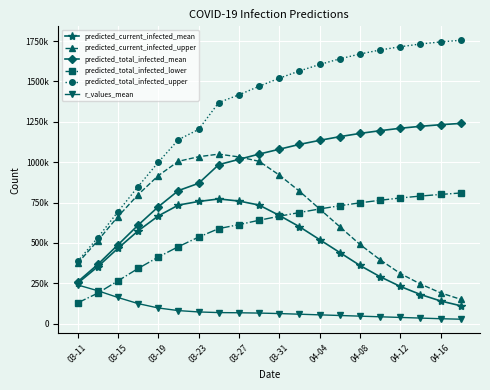

What are all the series names shown in the legend?

predicted_current_infected_mean, predicted_current_infected_upper, predicted_total_infected_mean, predicted_total_infected_lower, predicted_total_infected_upper, r_values_mean